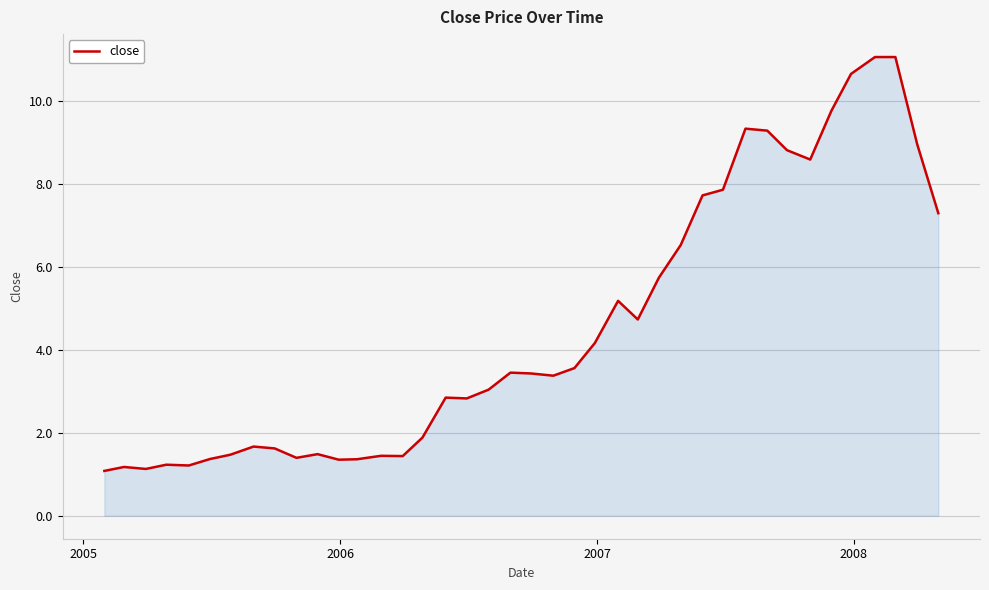

What is the difference between the maximum and minimum values?

10.0